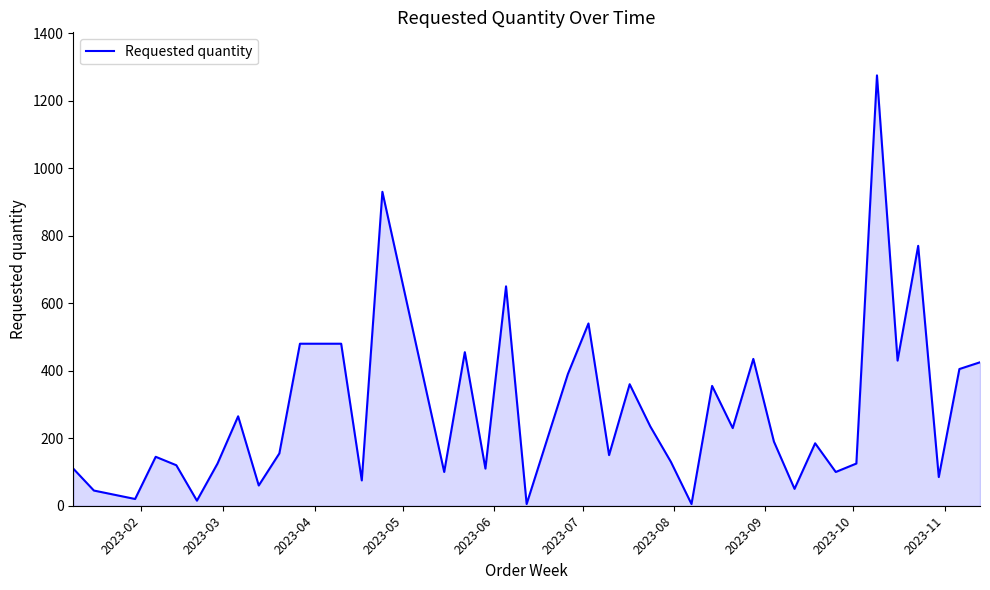

What is the difference between the maximum and minimum values?

1270